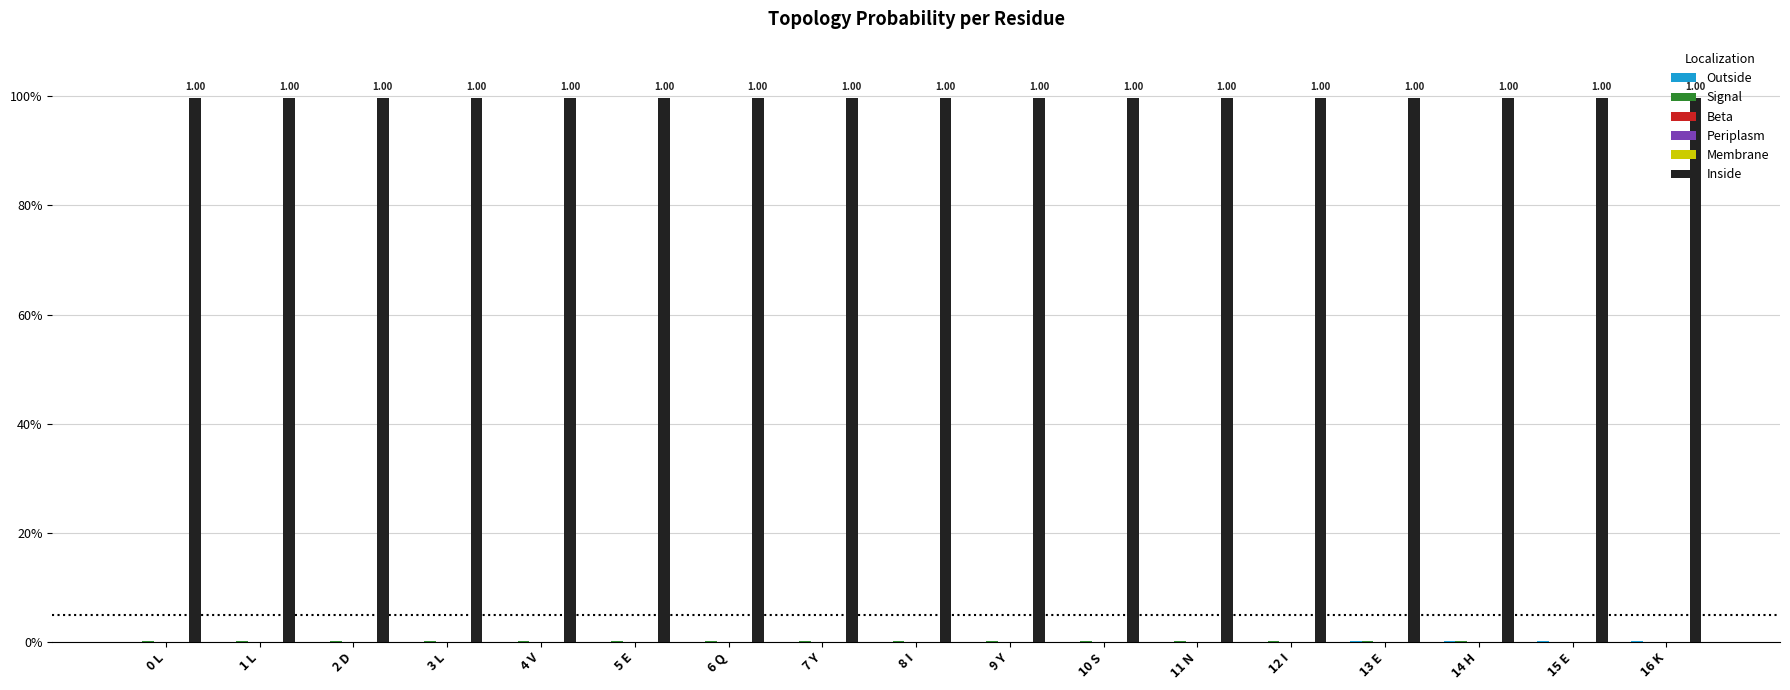

At which label is Outside closest to 0?

0 L